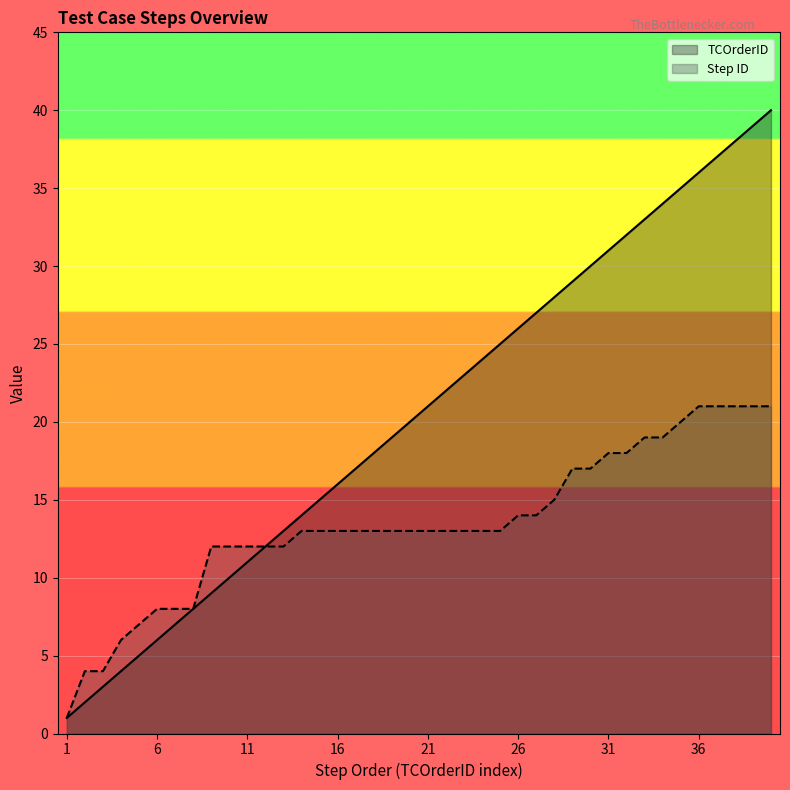

Which label corresponds to the largest value in the chart?

40